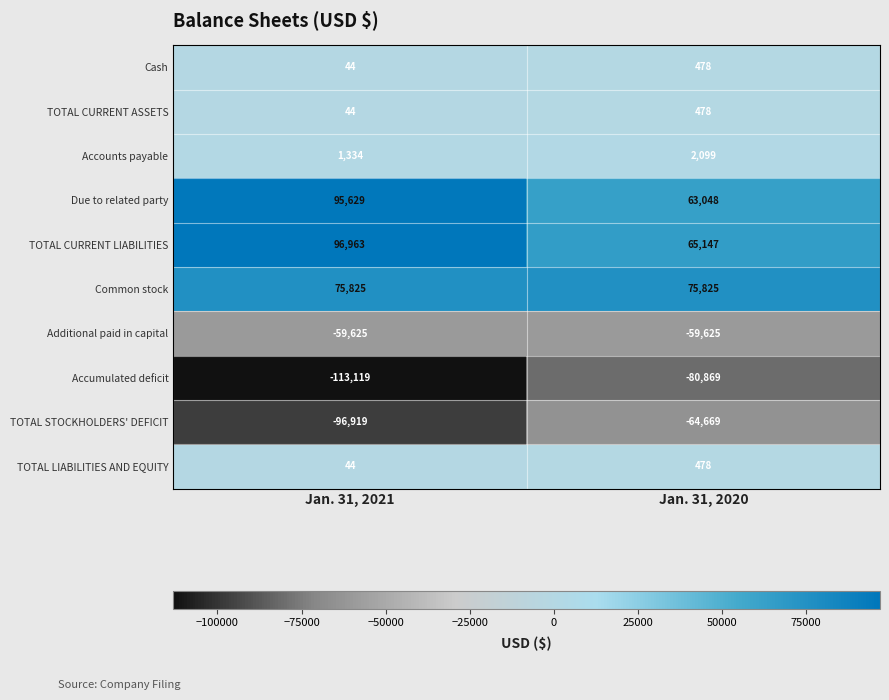

What is the approximate value of TOTAL STOCKHOLDERS' DEFICIT at Jan. 31, 2021, to the nearest 10?

-96920